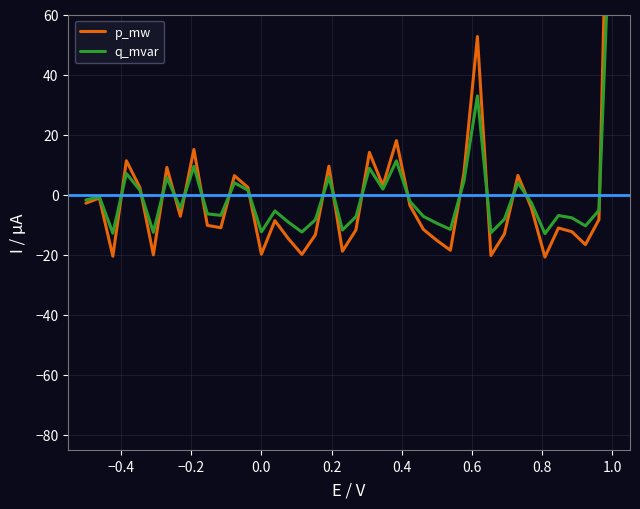

True or false: q_mvar has more than 2 interior local peaks.

True